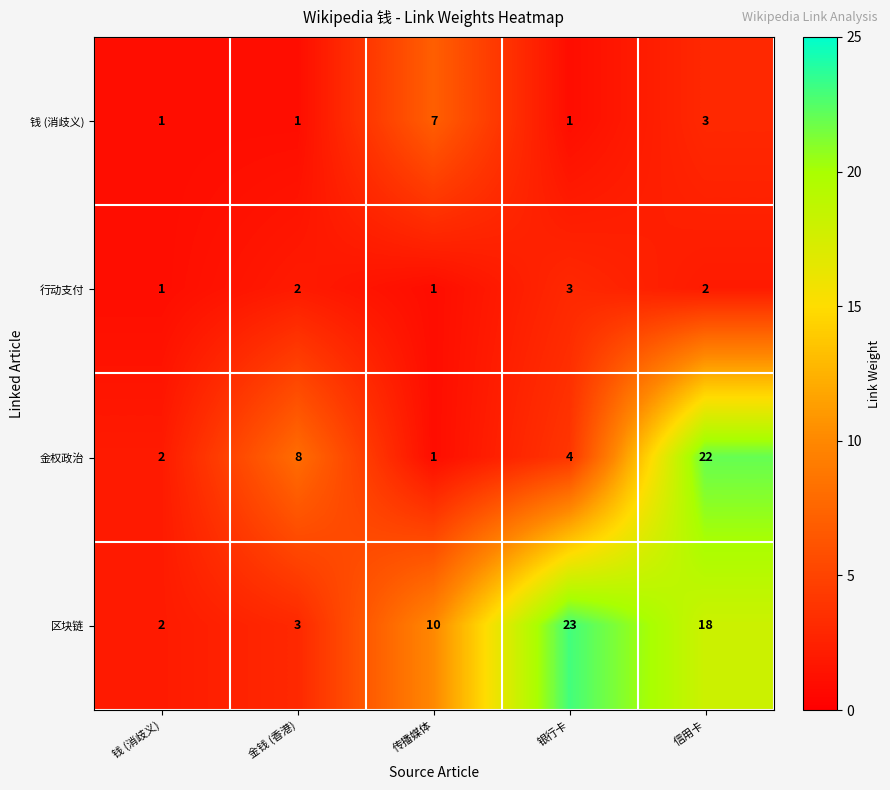

What is the smallest value displayed?

1